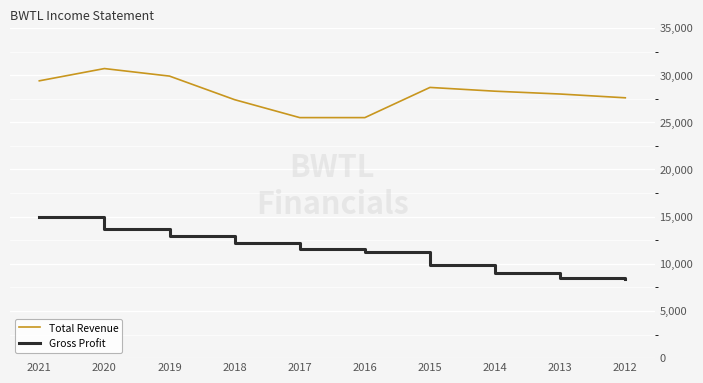

Rank the series at 2020 from highest to lowest value.

Total Revenue, Gross Profit